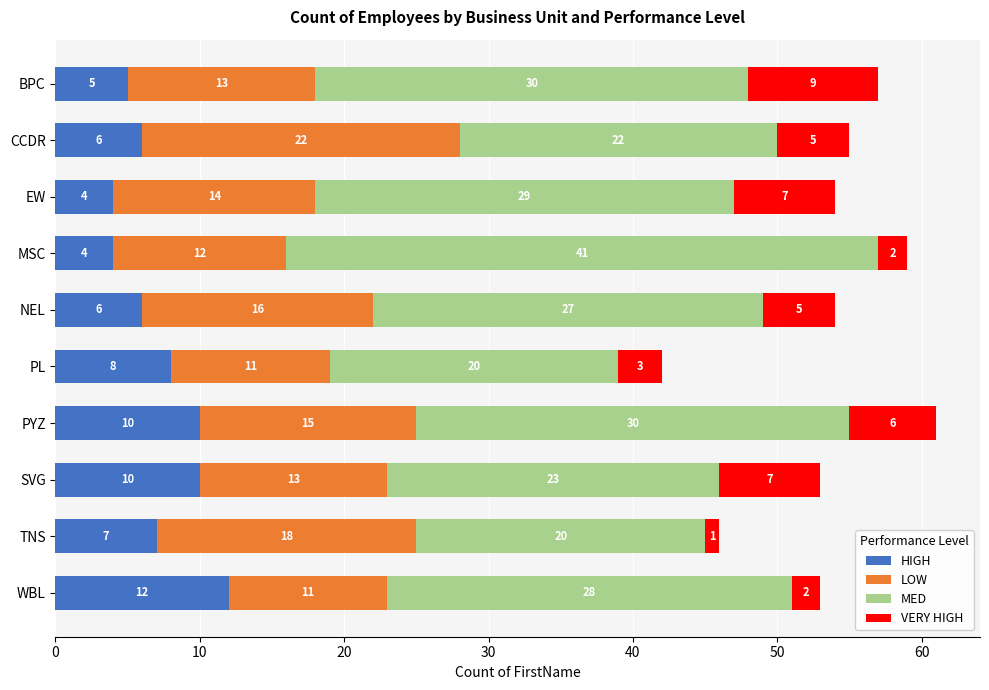

What is the maximum value for HIGH?

12